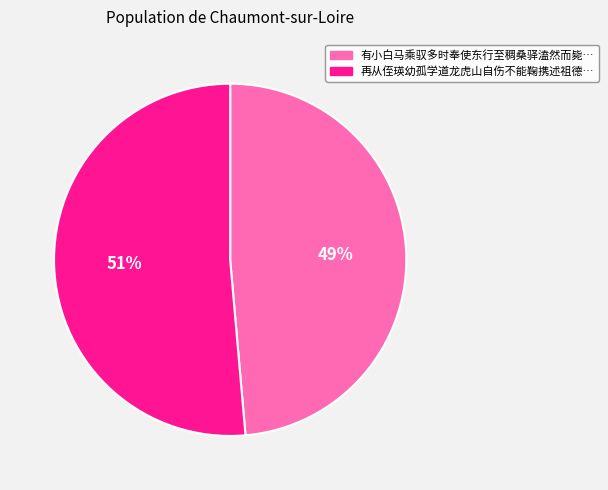

To the nearest percent, what is the average slice percentage?

50%